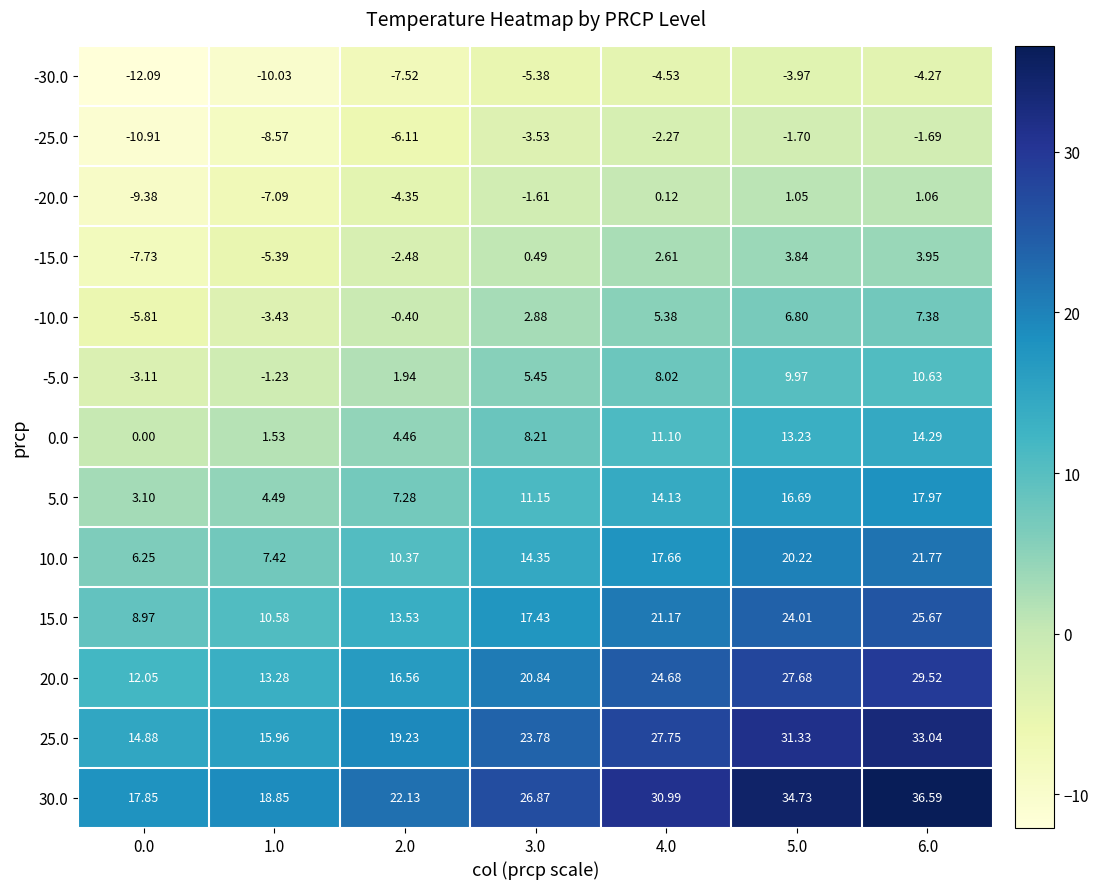

Is the value of -20.0 at 4.0 greater than the value of 0.0 at 6.0?

No